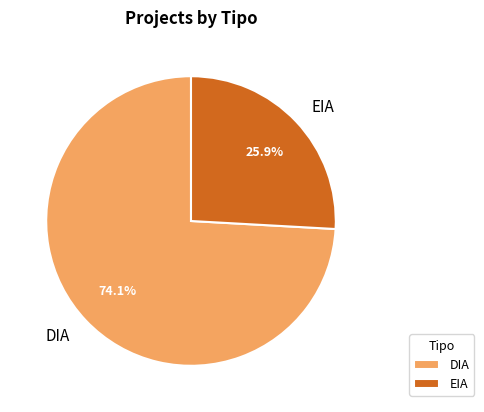

To the nearest percent, what percentage of the pie is EIA?

26%